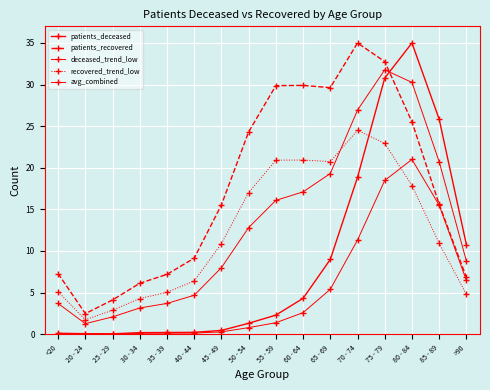

How many values in the avg_combined series exceed 12?

8